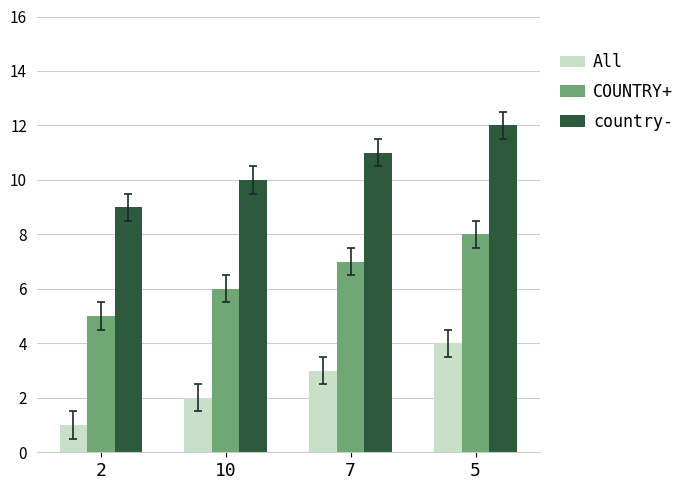

List the series in order of their overall mean, highest first.

country-, COUNTRY+, All